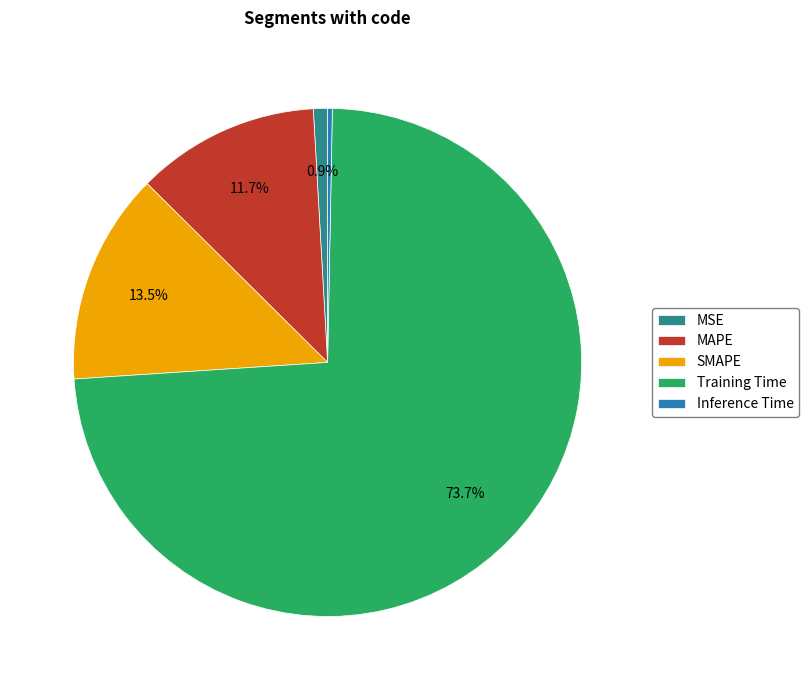

To the nearest percent, what portion does MAPE represent?

12%